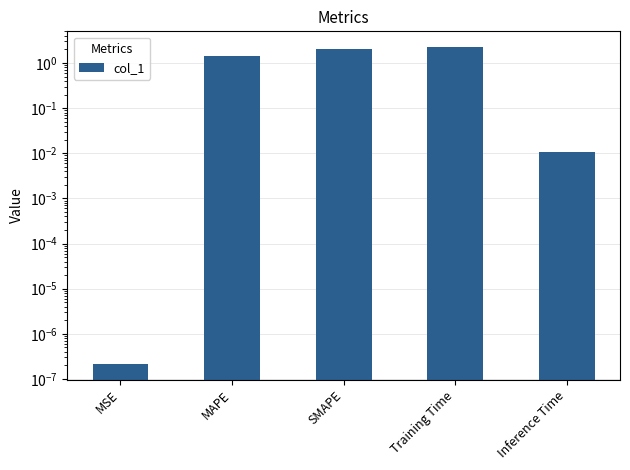

Reading left to right, what are all the values shown in this chart?

0.0	1.5	2.0	2.2	0.0